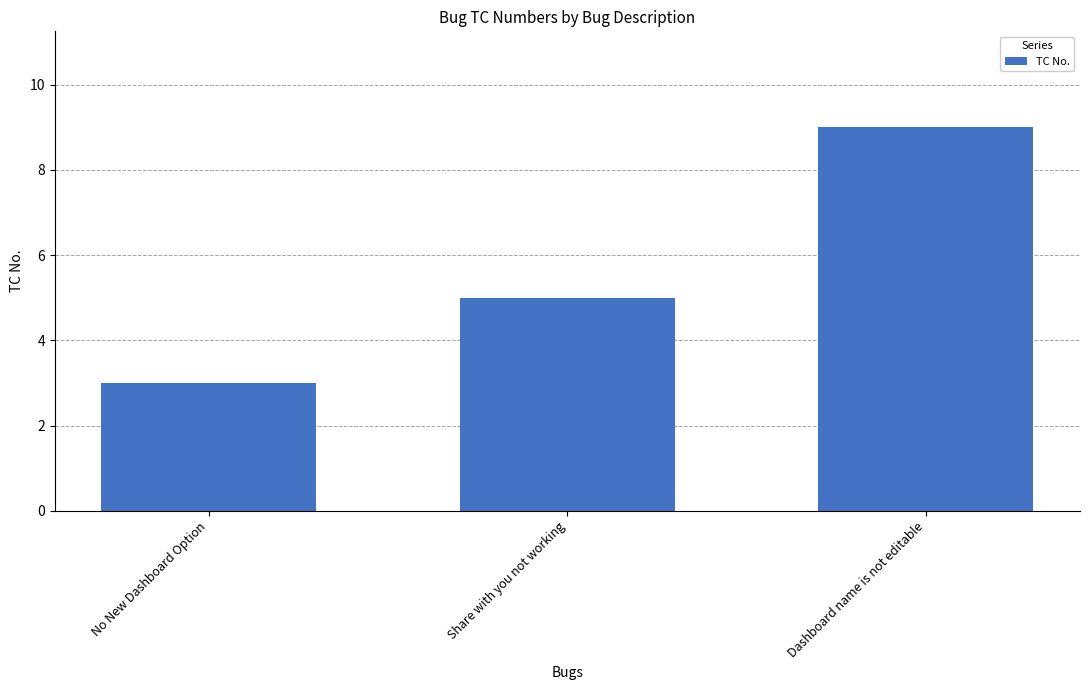

At which label is the value closest to 6?

Share with you not working